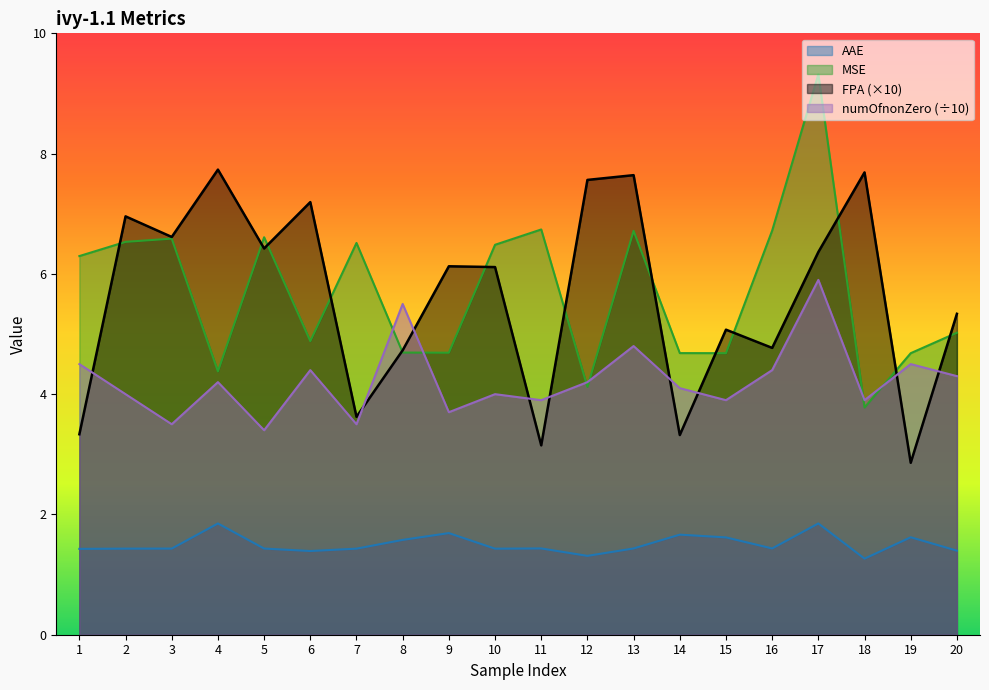

What is the difference between the maximum and minimum values in the FPA series?

4.9